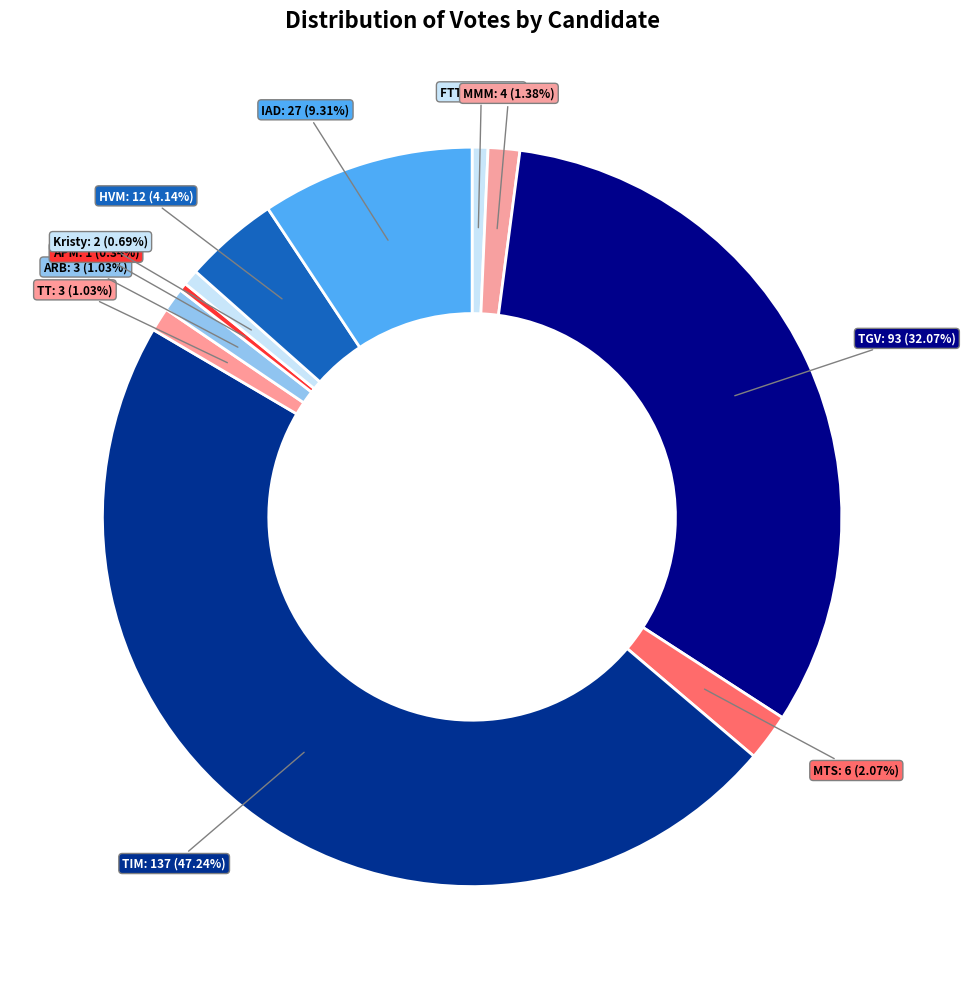

How many slices are in this pie chart?

11